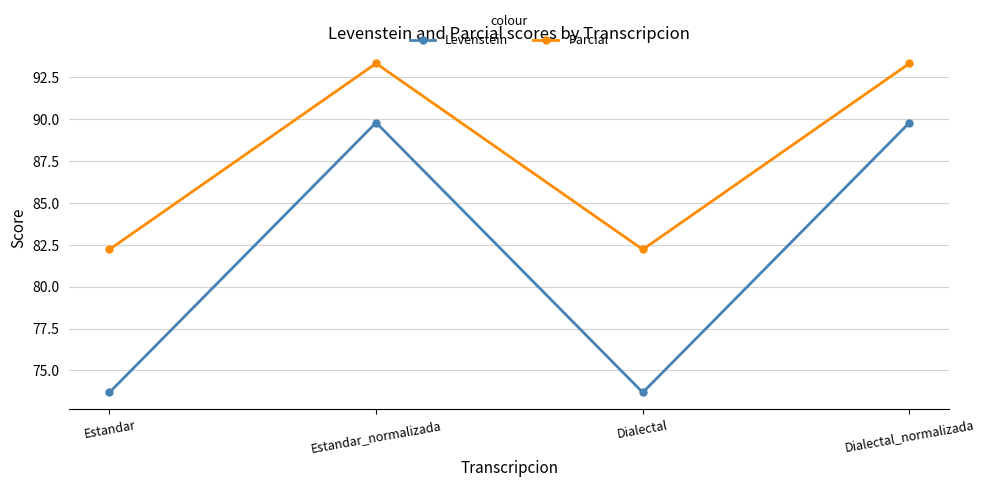

Is the value of Levenstein at Dialectal greater than the value of Parcial at Dialectal?

No